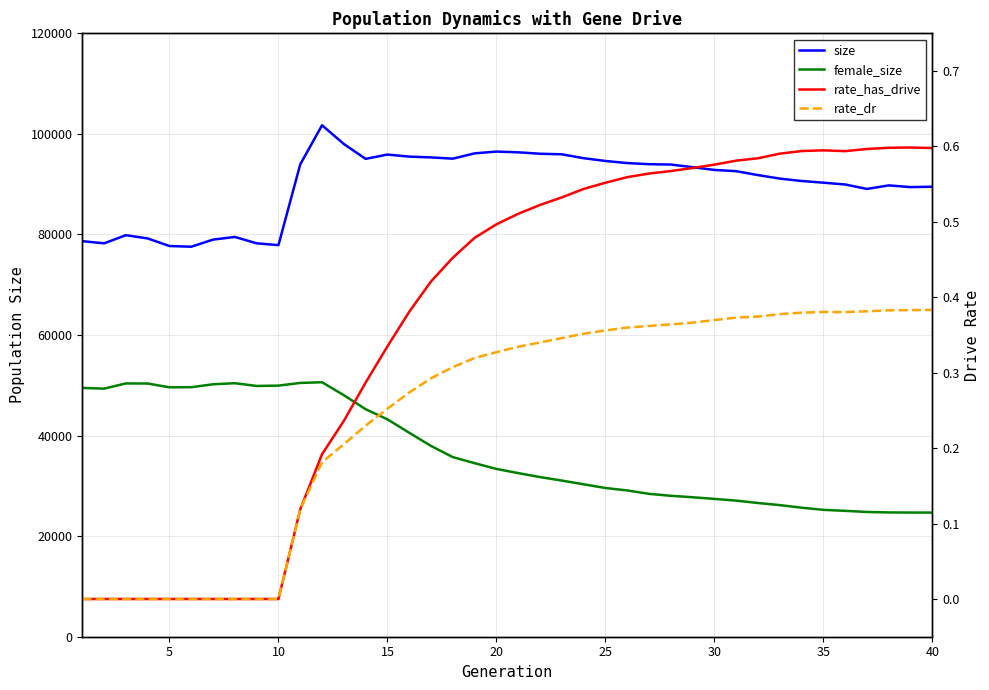

How many lines are shown in the chart?

4